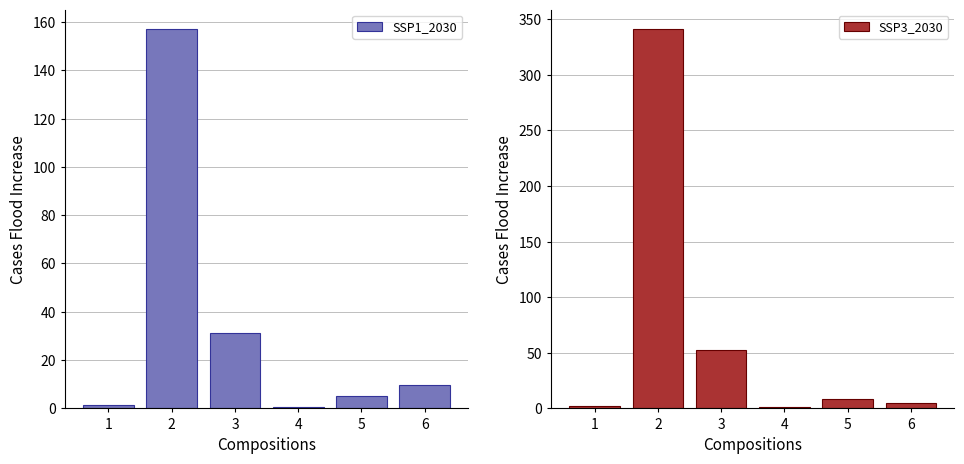

At 4, list the series in order from smallest to largest.

SSP1_2030, SSP3_2030